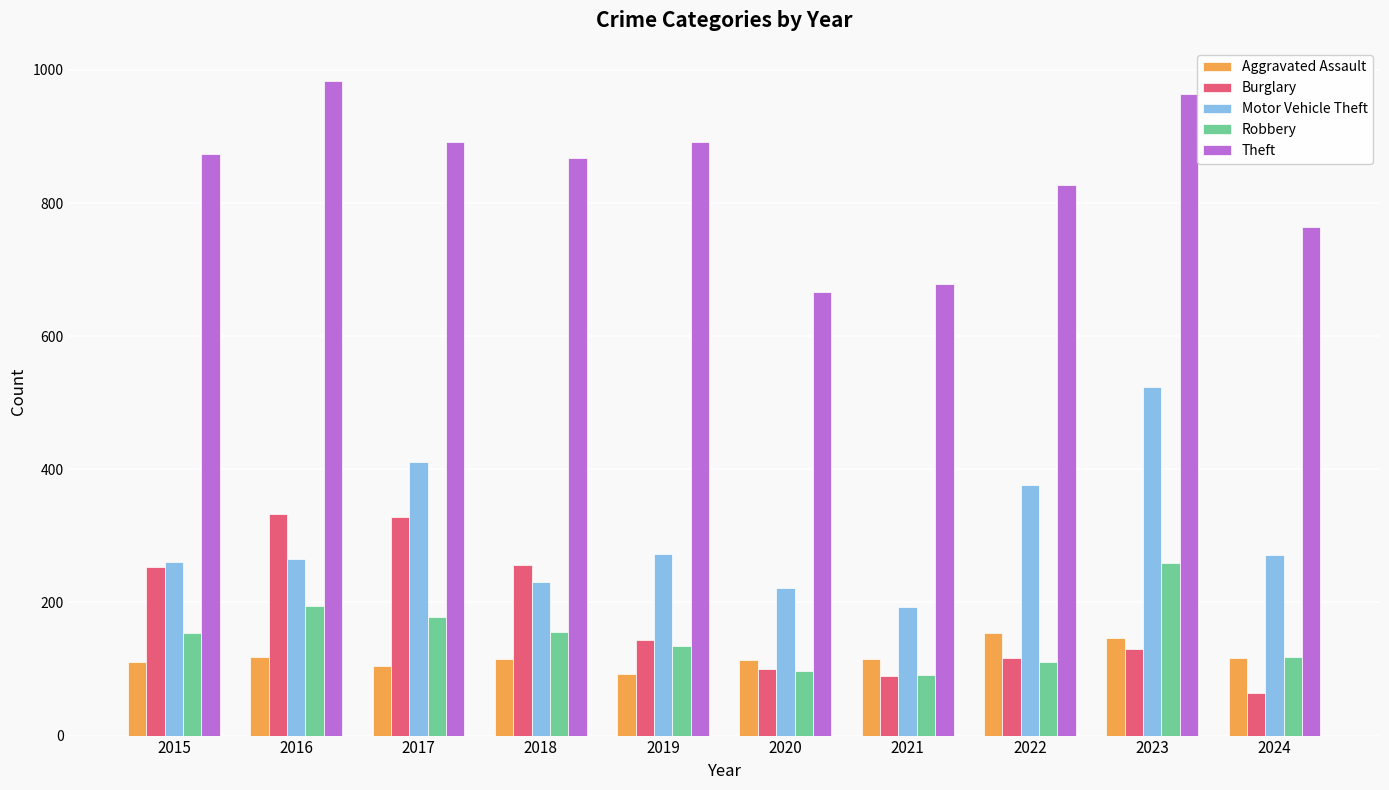

Is it true that Aggravated Assault equals 146 at 2023?

True